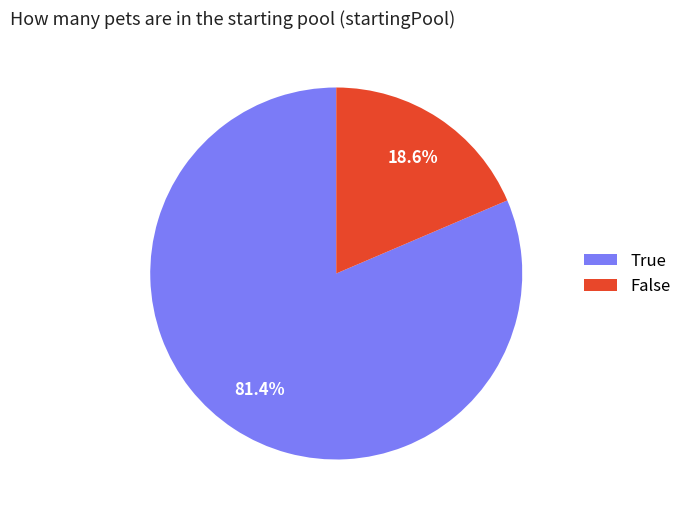

How much of the chart is everything except True?

18.6%